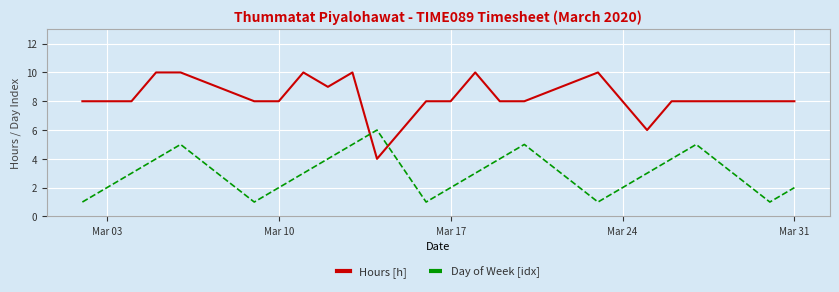

In Day of Week [idx], how many points are lower than both neighbors (excluding endpoints)?

4